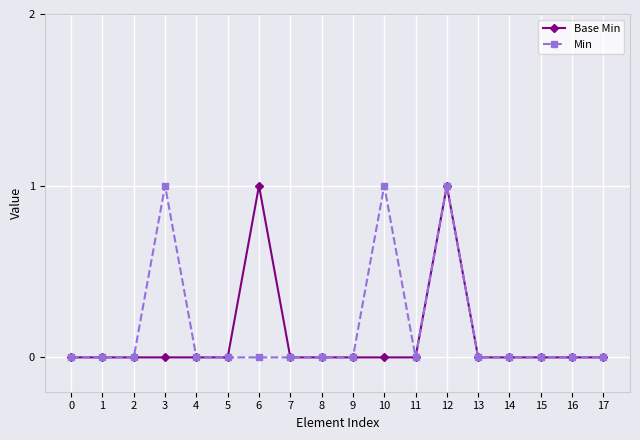

At which category is the sum across all series the highest?

12